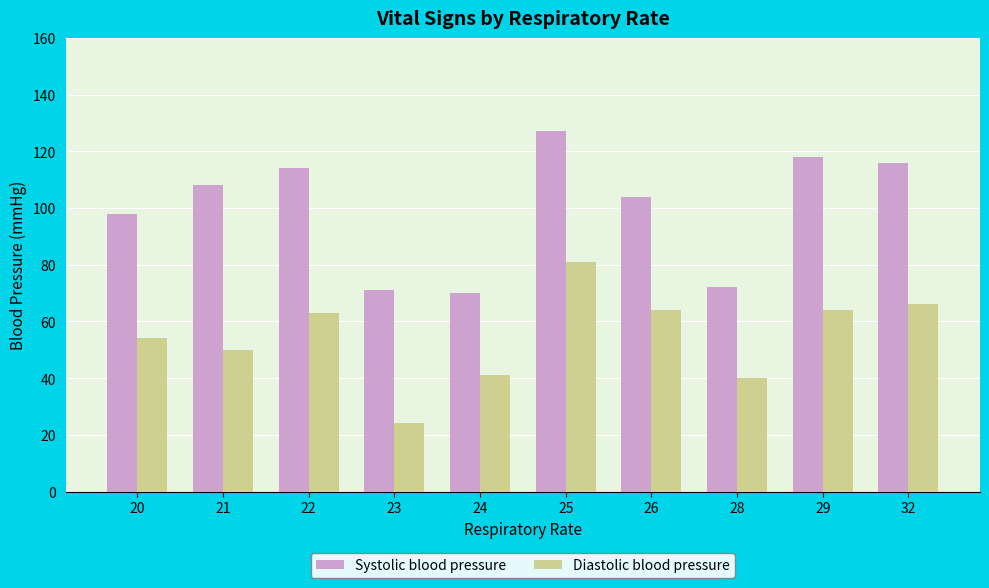

Is it true that Diastolic blood pressure equals 111 at 29?

False